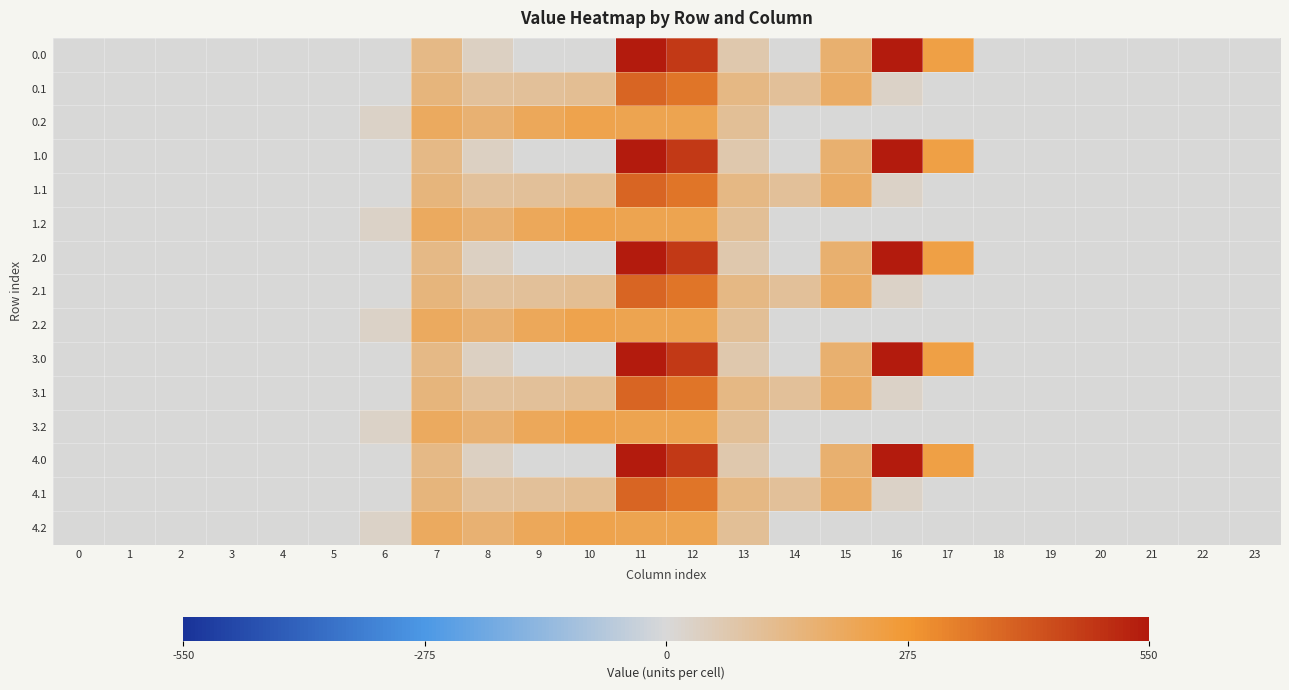

Reading right to left, extract all data points from this chart.

0.0: 23=0.0	22=0.0	21=0.0	20=0.0	19=0.0	18=0.0	17=243.5	16=545.4	15=172.8	14=0.3	13=70.2	12=477.2	11=544.3	10=0.0	9=0.0	8=35.0	7=134.3	6=0.0	5=0.0	4=0.0	3=0.0	2=0.0	1=0.0	0=0.0
0.1: 23=0.0	22=0.0	21=0.0	20=0.0	19=0.0	18=0.0	17=0.0	16=26.8	15=190.4	14=105.5	13=141.2	12=350.8	11=384.7	10=114.0	9=104.8	8=102.3	7=153.2	6=0.0	5=0.0	4=0.0	3=0.0	2=0.0	1=0.0	0=0.0
0.2: 23=0.0	22=0.0	21=0.0	20=0.0	19=0.0	18=0.0	17=0.0	16=0.0	15=0.0	14=0.0	13=107.8	12=224.3	11=225.2	10=228.0	9=209.6	8=169.5	7=199.0	6=29.3	5=0.0	4=0.0	3=0.0	2=0.0	1=0.0	0=0.0
1.0: 23=0.0	22=0.0	21=0.0	20=0.0	19=0.0	18=0.0	17=243.5	16=545.4	15=172.8	14=0.3	13=70.2	12=477.2	11=544.3	10=0.0	9=0.0	8=35.0	7=134.3	6=0.0	5=0.0	4=0.0	3=0.0	2=0.0	1=0.0	0=0.0
1.1: 23=0.0	22=0.0	21=0.0	20=0.0	19=0.0	18=0.0	17=0.0	16=26.8	15=190.4	14=105.5	13=141.2	12=350.8	11=384.7	10=114.0	9=104.8	8=102.3	7=153.2	6=0.0	5=0.0	4=0.0	3=0.0	2=0.0	1=0.0	0=0.0
1.2: 23=0.0	22=0.0	21=0.0	20=0.0	19=0.0	18=0.0	17=0.0	16=0.0	15=0.0	14=0.0	13=107.8	12=224.3	11=225.2	10=228.0	9=209.6	8=169.5	7=199.0	6=29.3	5=0.0	4=0.0	3=0.0	2=0.0	1=0.0	0=0.0
2.0: 23=0.0	22=0.0	21=0.0	20=0.0	19=0.0	18=0.0	17=243.5	16=545.4	15=172.8	14=0.3	13=70.2	12=477.2	11=544.3	10=0.0	9=0.0	8=35.0	7=134.3	6=0.0	5=0.0	4=0.0	3=0.0	2=0.0	1=0.0	0=0.0
2.1: 23=0.0	22=0.0	21=0.0	20=0.0	19=0.0	18=0.0	17=0.0	16=26.8	15=190.4	14=105.5	13=141.2	12=350.8	11=384.7	10=114.0	9=104.8	8=102.3	7=153.2	6=0.0	5=0.0	4=0.0	3=0.0	2=0.0	1=0.0	0=0.0
2.2: 23=0.0	22=0.0	21=0.0	20=0.0	19=0.0	18=0.0	17=0.0	16=0.0	15=0.0	14=0.0	13=107.8	12=224.3	11=225.2	10=228.0	9=209.6	8=169.5	7=199.0	6=29.3	5=0.0	4=0.0	3=0.0	2=0.0	1=0.0	0=0.0
3.0: 23=0.0	22=0.0	21=0.0	20=0.0	19=0.0	18=0.0	17=243.5	16=545.4	15=172.8	14=0.3	13=70.2	12=477.2	11=544.3	10=0.0	9=0.0	8=35.0	7=134.3	6=0.0	5=0.0	4=0.0	3=0.0	2=0.0	1=0.0	0=0.0
3.1: 23=0.0	22=0.0	21=0.0	20=0.0	19=0.0	18=0.0	17=0.0	16=26.8	15=190.4	14=105.5	13=141.2	12=350.8	11=384.7	10=114.0	9=104.8	8=102.3	7=153.2	6=0.0	5=0.0	4=0.0	3=0.0	2=0.0	1=0.0	0=0.0
3.2: 23=0.0	22=0.0	21=0.0	20=0.0	19=0.0	18=0.0	17=0.0	16=0.0	15=0.0	14=0.0	13=107.8	12=224.3	11=225.2	10=228.0	9=209.6	8=169.5	7=199.0	6=29.3	5=0.0	4=0.0	3=0.0	2=0.0	1=0.0	0=0.0
4.0: 23=0.0	22=0.0	21=0.0	20=0.0	19=0.0	18=0.0	17=243.5	16=545.4	15=172.8	14=0.3	13=70.2	12=477.2	11=544.3	10=0.0	9=0.0	8=35.0	7=134.3	6=0.0	5=0.0	4=0.0	3=0.0	2=0.0	1=0.0	0=0.0
4.1: 23=0.0	22=0.0	21=0.0	20=0.0	19=0.0	18=0.0	17=0.0	16=26.8	15=190.4	14=105.5	13=141.2	12=350.8	11=384.7	10=114.0	9=104.8	8=102.3	7=153.2	6=0.0	5=0.0	4=0.0	3=0.0	2=0.0	1=0.0	0=0.0
4.2: 23=0.0	22=0.0	21=0.0	20=0.0	19=0.0	18=0.0	17=0.0	16=0.0	15=0.0	14=0.0	13=107.8	12=224.3	11=225.2	10=228.0	9=209.6	8=169.5	7=199.0	6=29.3	5=0.0	4=0.0	3=0.0	2=0.0	1=0.0	0=0.0